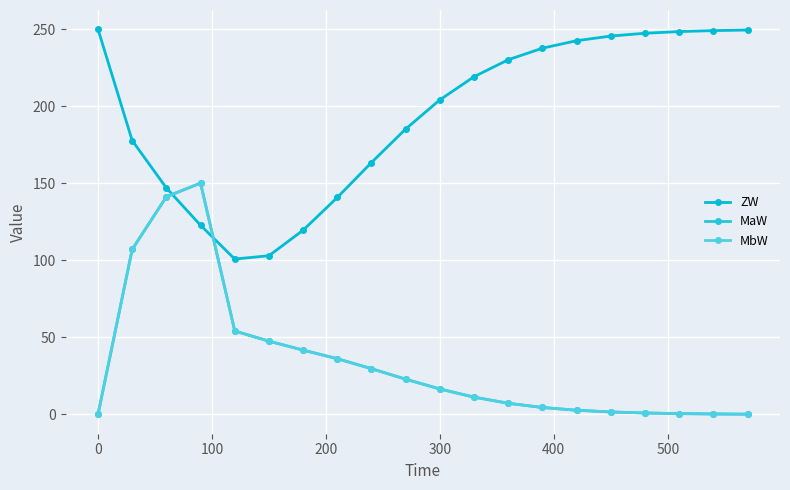

What is the value of the MbW point at the 9th from the left?

29.7